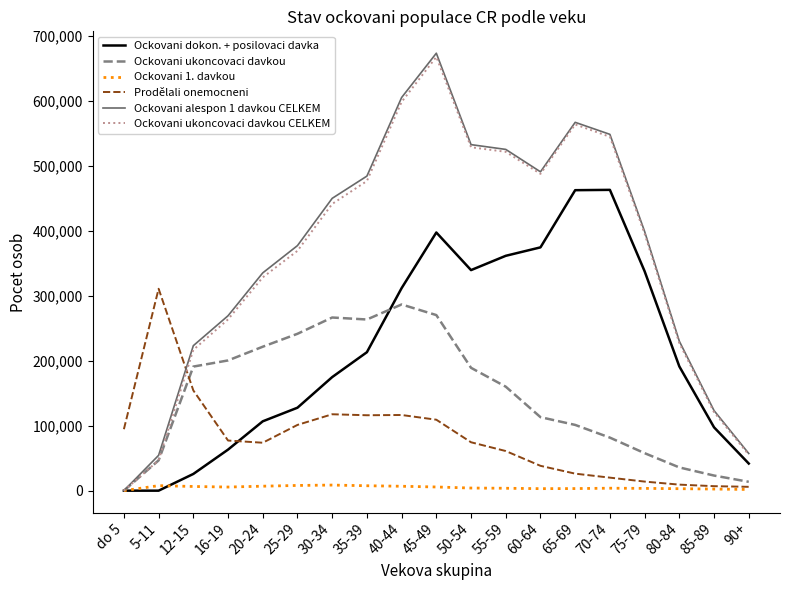

Does the chart have visible grid lines?

No